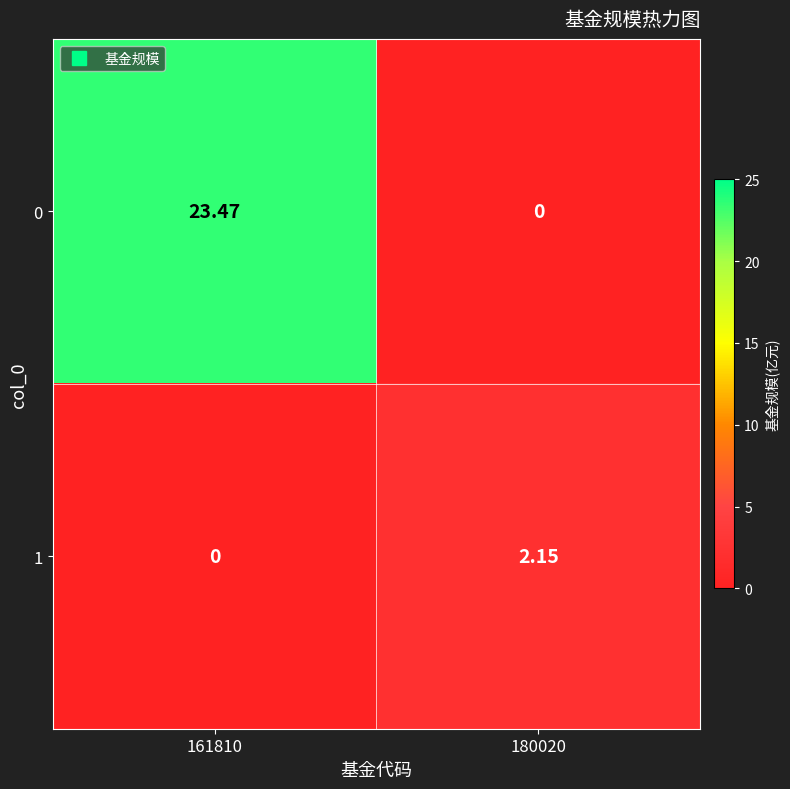

Is the value of 0 at 180020 greater than the value of 1 at 180020?

No